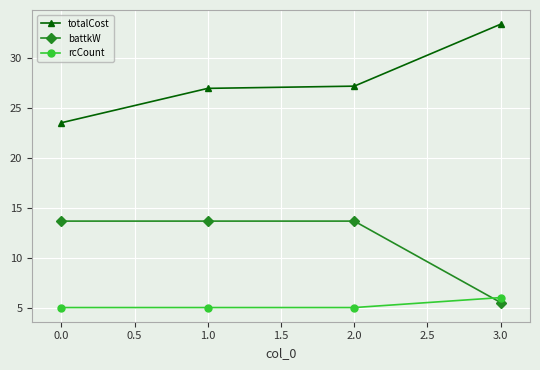

What is the total value across all series at 3.0?

44.9